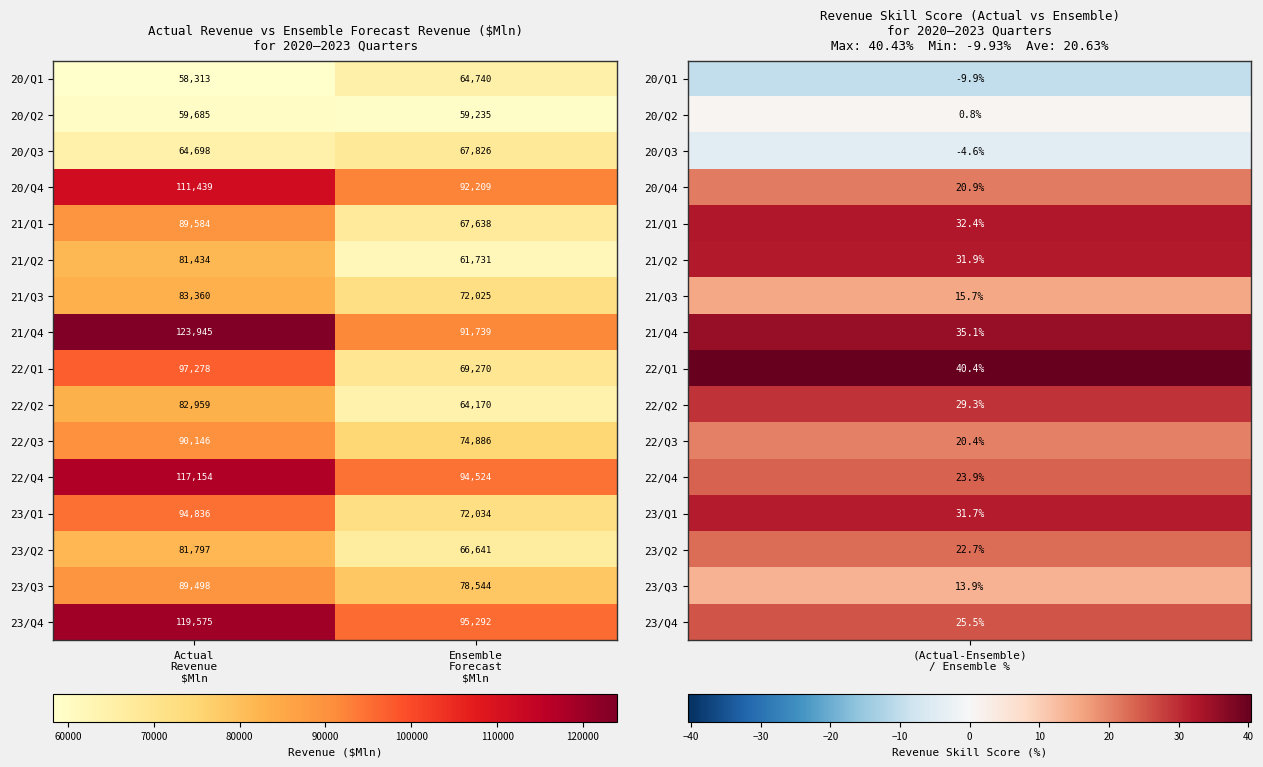

At which category does the chart reach its peak across all series?

Actual
Revenue
$Mln